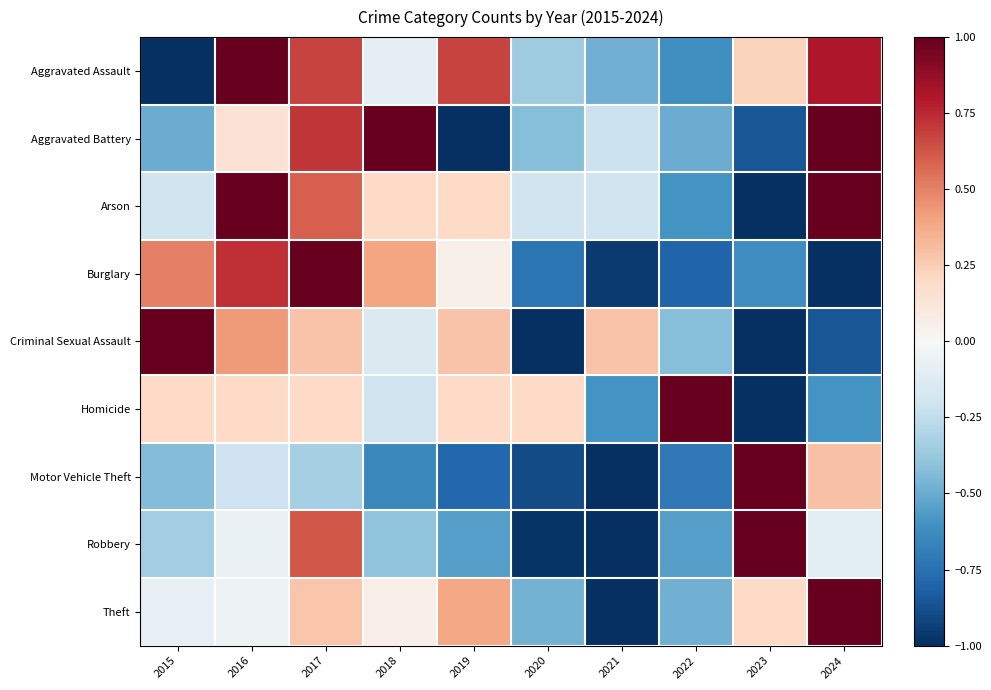

Between 2016 and 2019, which series saw the biggest shift?

Aggravated Battery